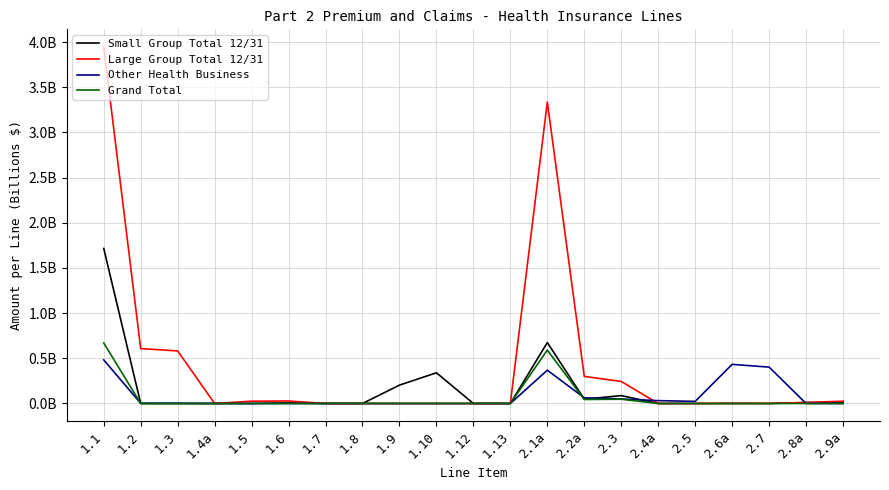

What is the difference between the second highest and second lowest values in the Other Health Business series?

0.4